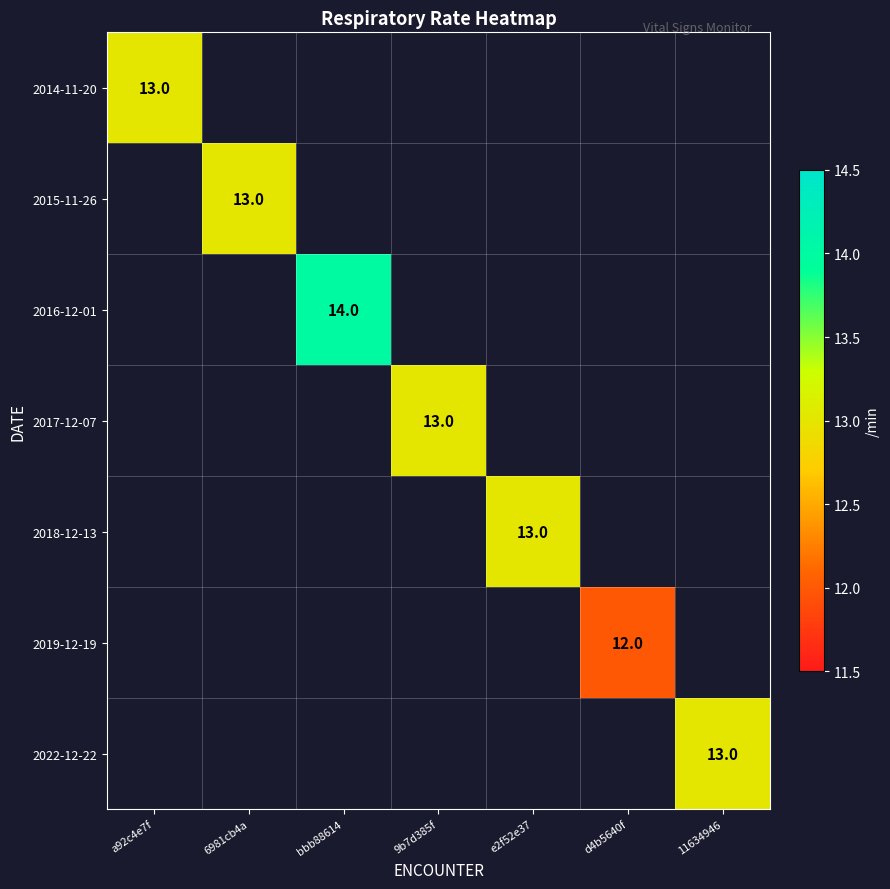

How many categories are shown in the chart?

7